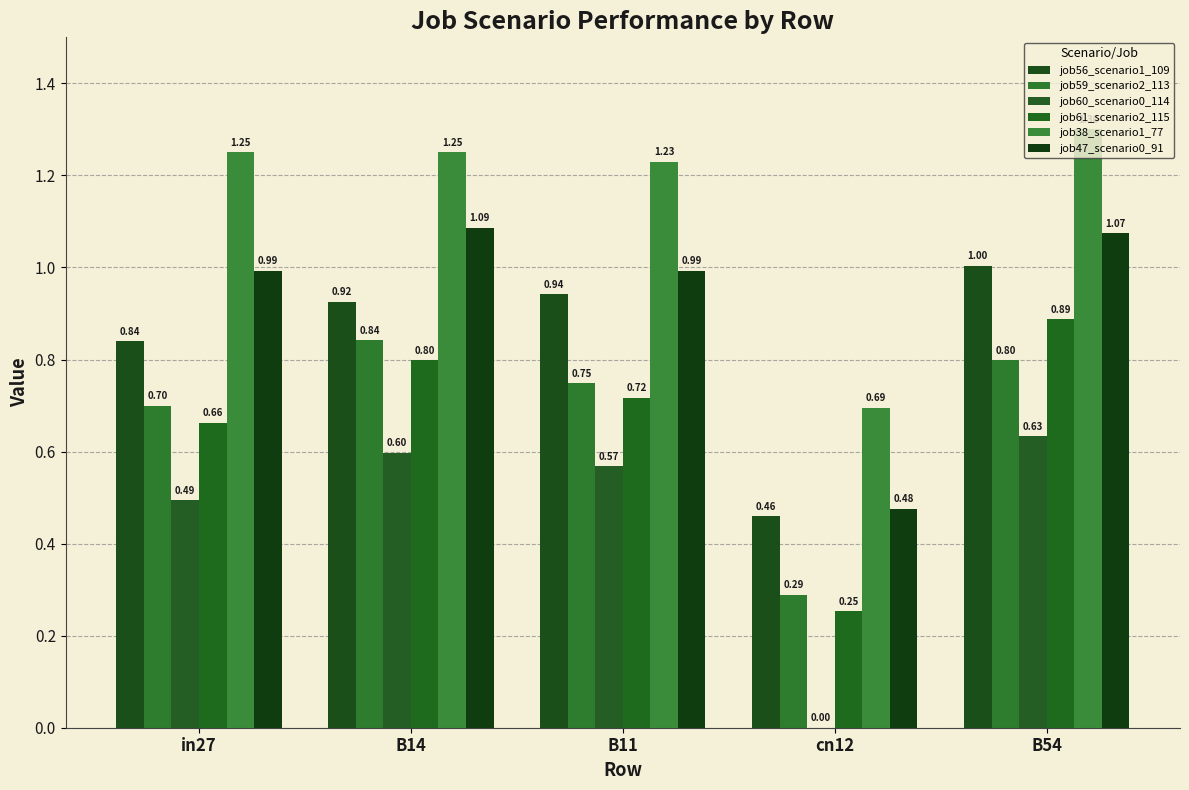

Count the job59_scenario2_113 values in the range 0 to 1.

5